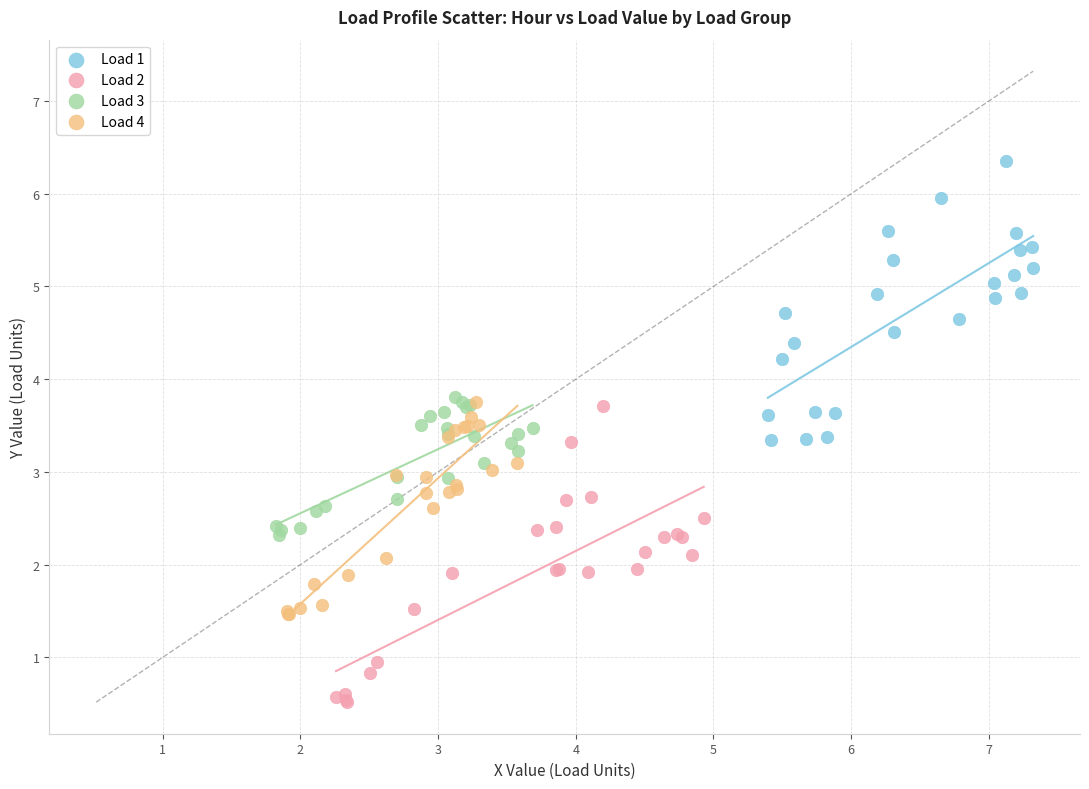

What are all the series names shown in the legend?

Load 1, Load 2, Load 3, Load 4